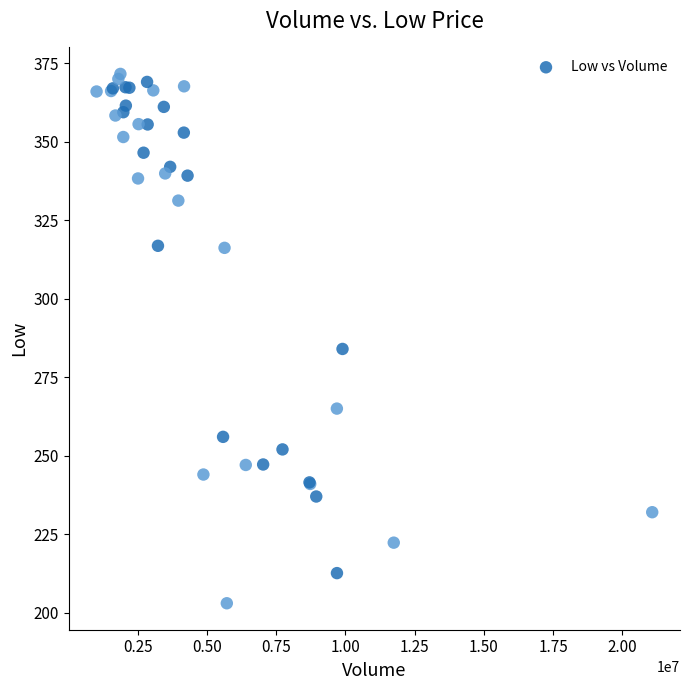

What Y value in the scatter plot is closest to 287?

284.0